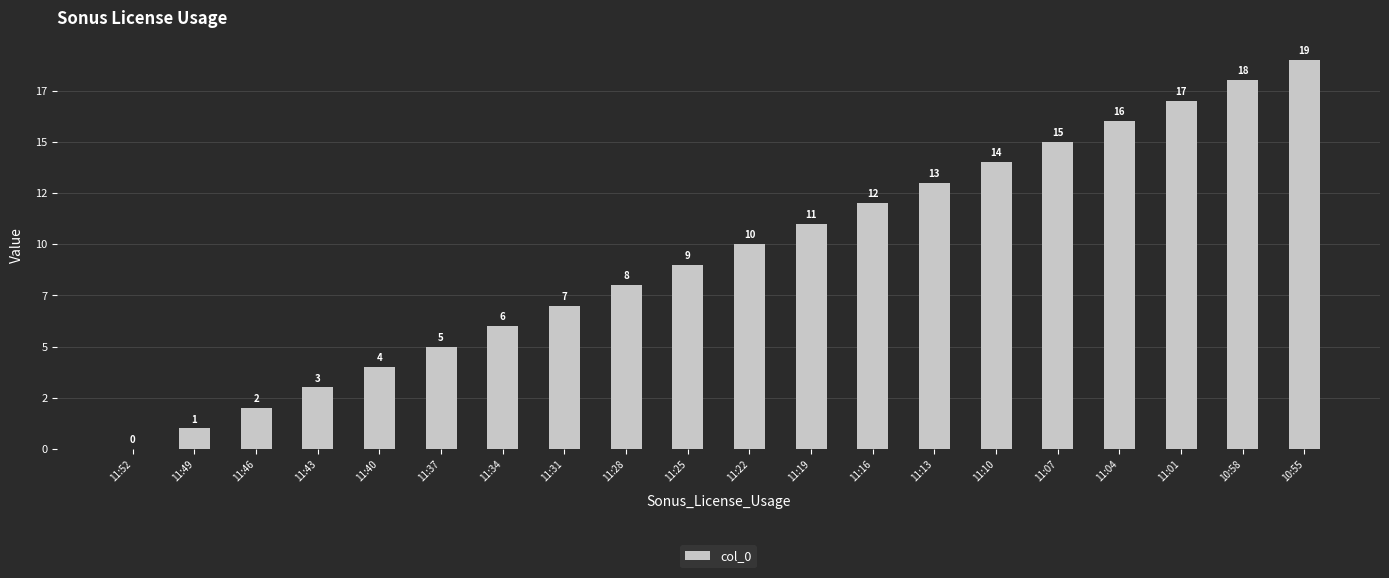

What is the label of the 7th bar from the right?

11:13